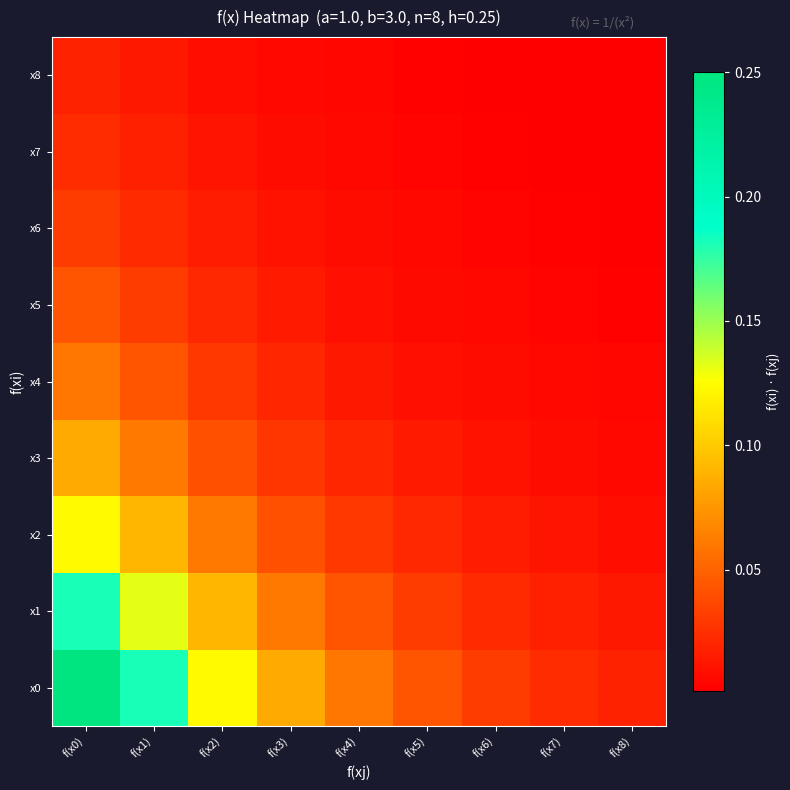

Reading left to right, extract all data points from this chart.

x0: f(x0)=0.2	f(x1)=0.2	f(x2)=0.1	f(x3)=0.1	f(x4)=0.1	f(x5)=0.0	f(x6)=0.0	f(x7)=0.0	f(x8)=0.0
x1: f(x0)=0.2	f(x1)=0.1	f(x2)=0.1	f(x3)=0.1	f(x4)=0.0	f(x5)=0.0	f(x6)=0.0	f(x7)=0.0	f(x8)=0.0
x2: f(x0)=0.1	f(x1)=0.1	f(x2)=0.1	f(x3)=0.0	f(x4)=0.0	f(x5)=0.0	f(x6)=0.0	f(x7)=0.0	f(x8)=0.0
x3: f(x0)=0.1	f(x1)=0.1	f(x2)=0.0	f(x3)=0.0	f(x4)=0.0	f(x5)=0.0	f(x6)=0.0	f(x7)=0.0	f(x8)=0.0
x4: f(x0)=0.1	f(x1)=0.0	f(x2)=0.0	f(x3)=0.0	f(x4)=0.0	f(x5)=0.0	f(x6)=0.0	f(x7)=0.0	f(x8)=0.0
x5: f(x0)=0.0	f(x1)=0.0	f(x2)=0.0	f(x3)=0.0	f(x4)=0.0	f(x5)=0.0	f(x6)=0.0	f(x7)=0.0	f(x8)=0.0
x6: f(x0)=0.0	f(x1)=0.0	f(x2)=0.0	f(x3)=0.0	f(x4)=0.0	f(x5)=0.0	f(x6)=0.0	f(x7)=0.0	f(x8)=0.0
x7: f(x0)=0.0	f(x1)=0.0	f(x2)=0.0	f(x3)=0.0	f(x4)=0.0	f(x5)=0.0	f(x6)=0.0	f(x7)=0.0	f(x8)=0.0
x8: f(x0)=0.0	f(x1)=0.0	f(x2)=0.0	f(x3)=0.0	f(x4)=0.0	f(x5)=0.0	f(x6)=0.0	f(x7)=0.0	f(x8)=0.0